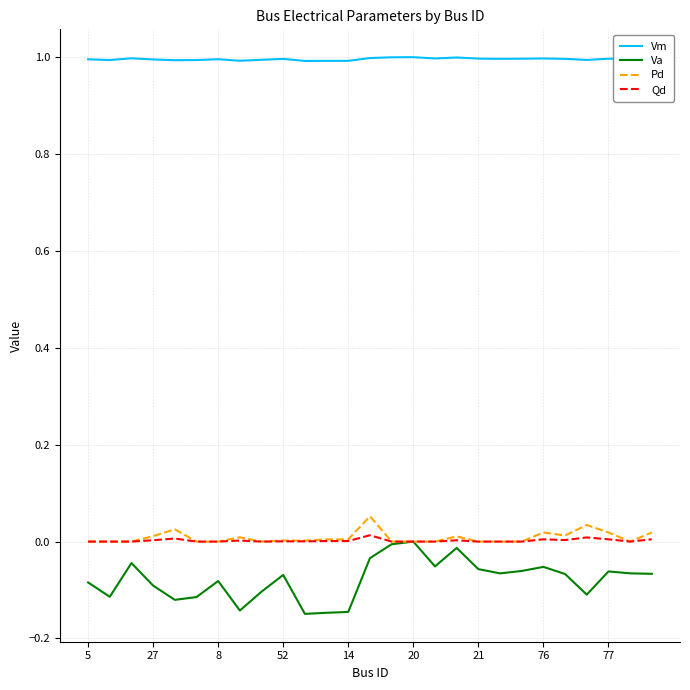

Which series has the widest spread of values?

Va